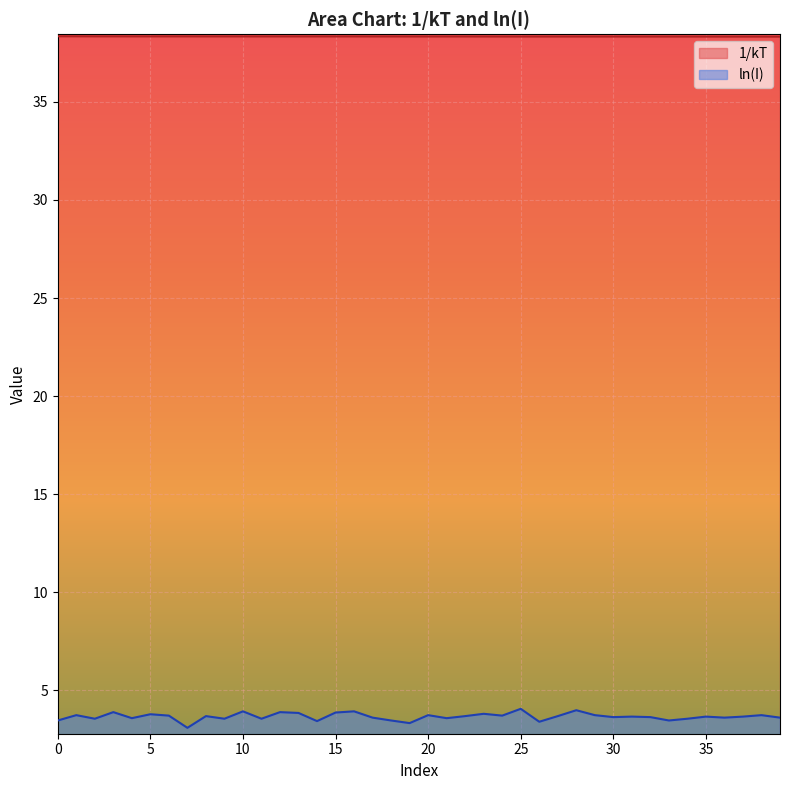

Reading left to right, list all the values displayed in this chart.

1/kT: 38.3	38.3	38.3	38.3	38.3	38.3	38.3	38.3	38.3	38.3	38.3	38.3	38.3	38.3	38.3	38.3	38.3	38.3	38.3	38.3	38.3	38.3	38.3	38.3	38.3	38.3	38.3	38.3	38.3	38.3	38.3	38.3	38.3	38.3	38.3	38.3	38.3	38.3	38.3	38.3
ln(I): 3.5	3.7	3.6	3.9	3.6	3.8	3.7	3.1	3.7	3.6	3.9	3.6	3.9	3.9	3.4	3.9	3.9	3.6	3.5	3.3	3.7	3.6	3.7	3.8	3.7	4.1	3.4	3.7	4.0	3.7	3.6	3.7	3.6	3.5	3.6	3.7	3.6	3.7	3.7	3.6